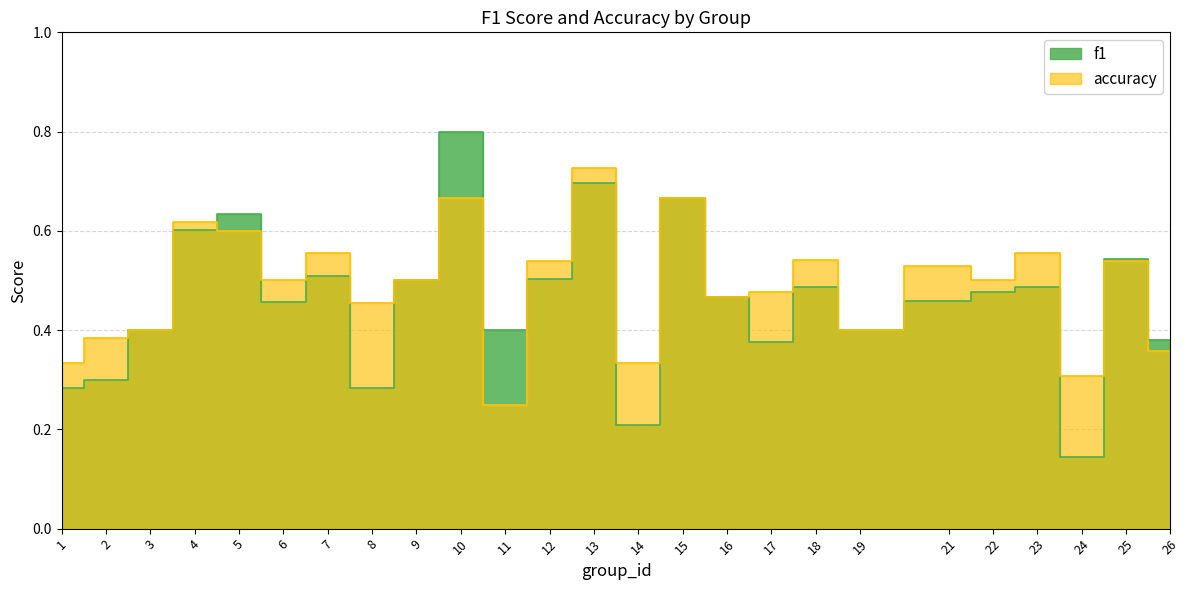

At which category is the sum across all series the highest?

10